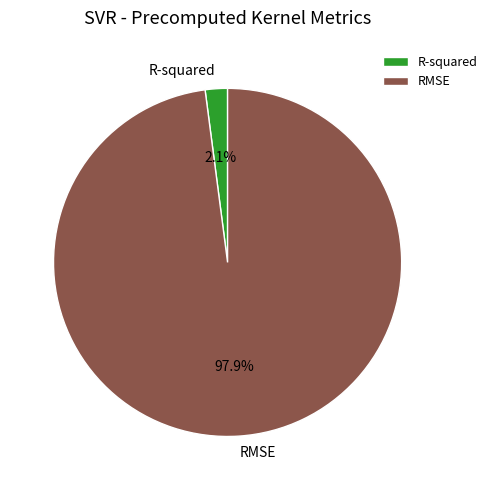

What percentage is the RMSE slice, to the nearest percent?

98%